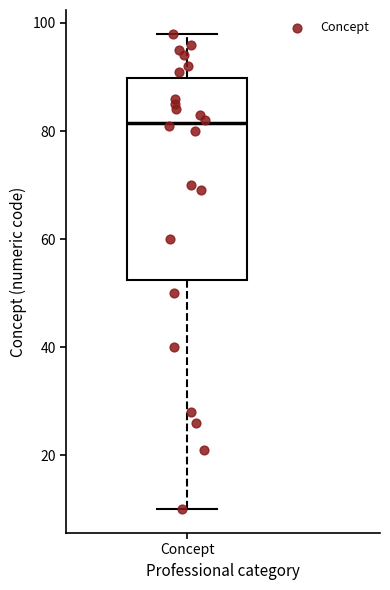

Read this box plot against the y-axis: the position of the median line, the range covered by the box, and the ends of both whiskers. The values are not printed on the chart, so give them approximately, as read against the axis.

median 82, box 52 to 90, whiskers 10 to 98